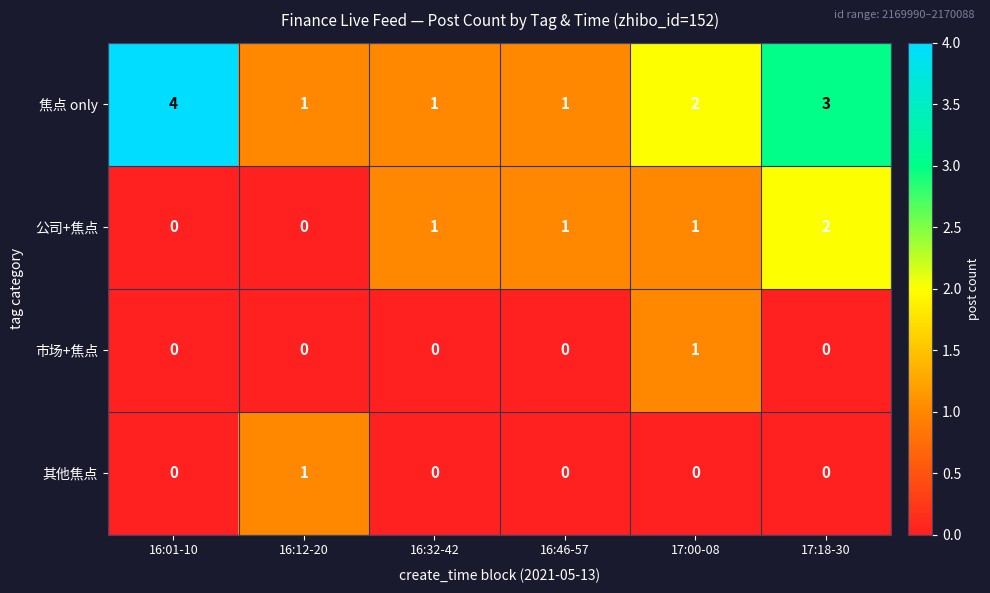

How many series are shown in this chart?

4